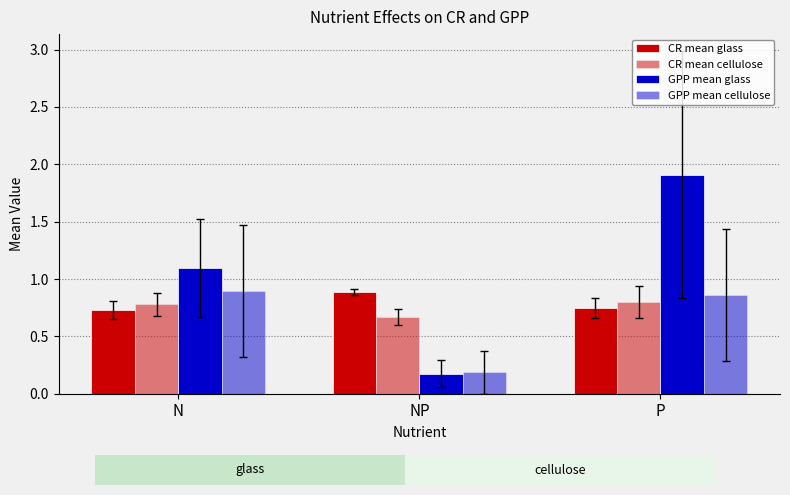

List the labels in order of GPP mean cellulose value, largest first.

N, P, NP